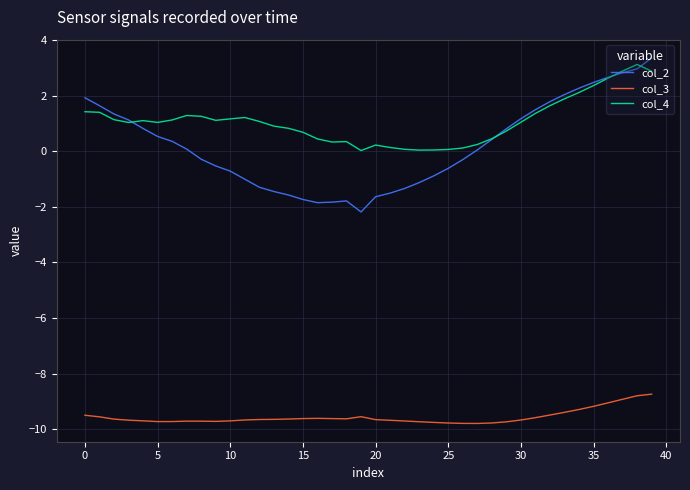

Which series has the widest spread of values?

col_2